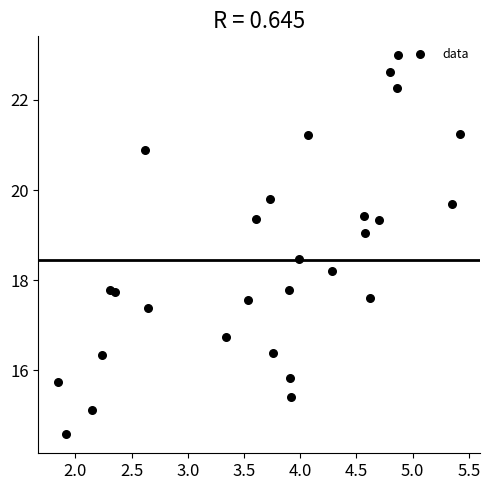

What is the range of Y values (max minus min)?

8.4